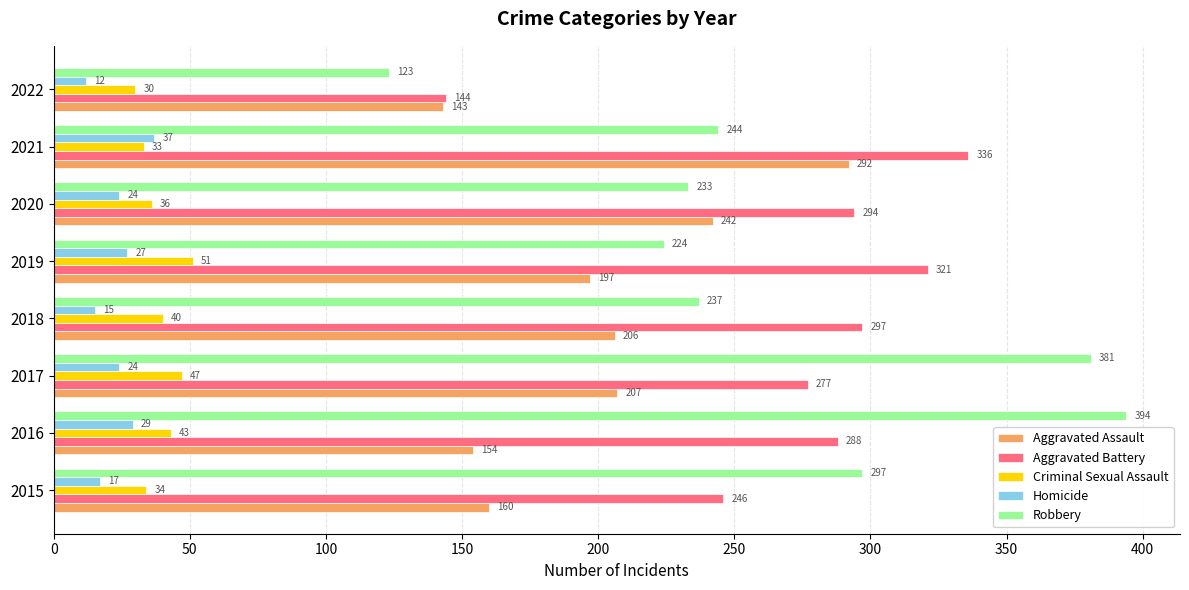

Where is Aggravated Assault nearest to the value 217?

2017